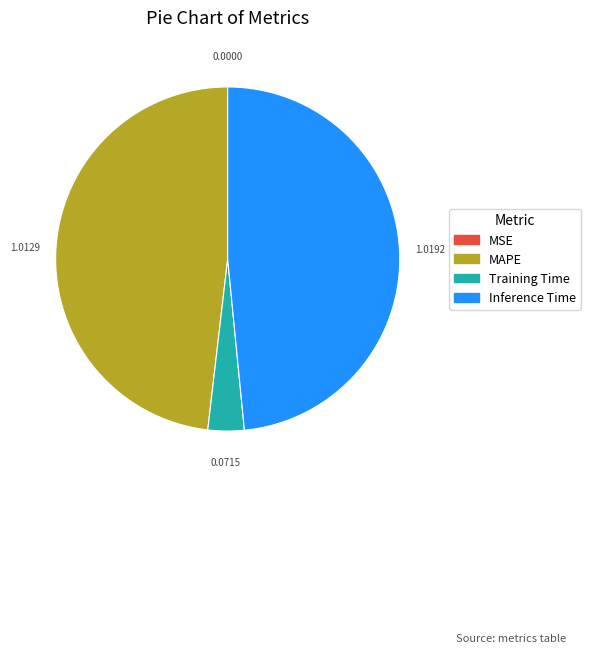

Does any single category account for the majority?

No